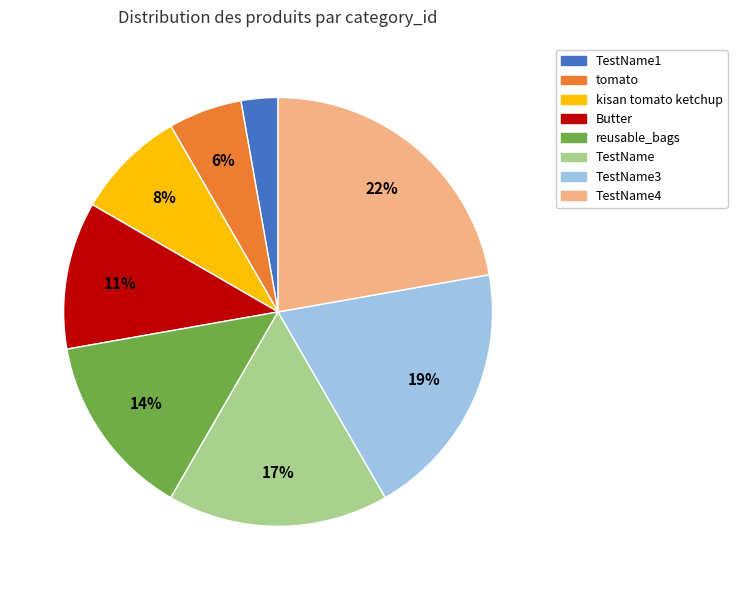

Is there a majority slice in this chart?

No